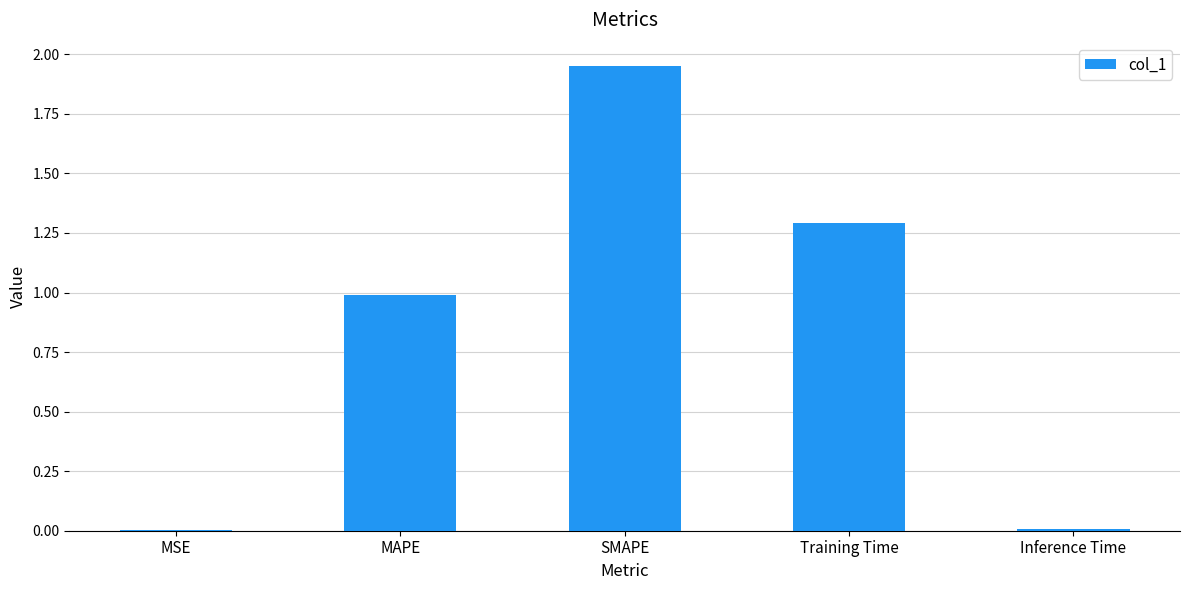

The value at Training Time is 0.5. True or false?

False